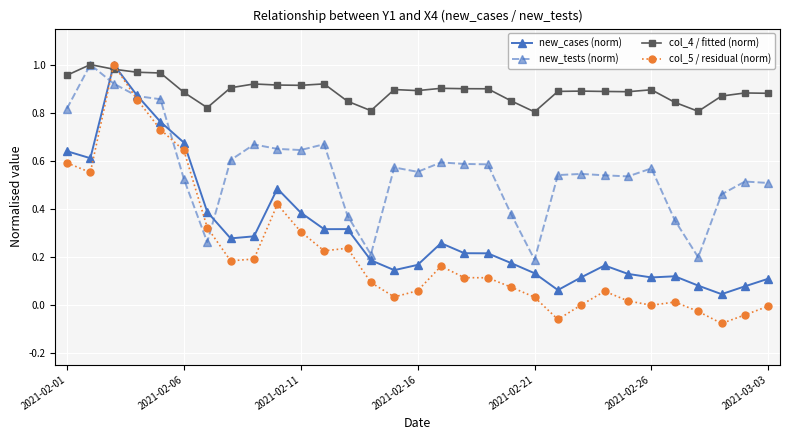

True or false: col_4 / fitted (norm) has more than 0 interior local peaks.

True